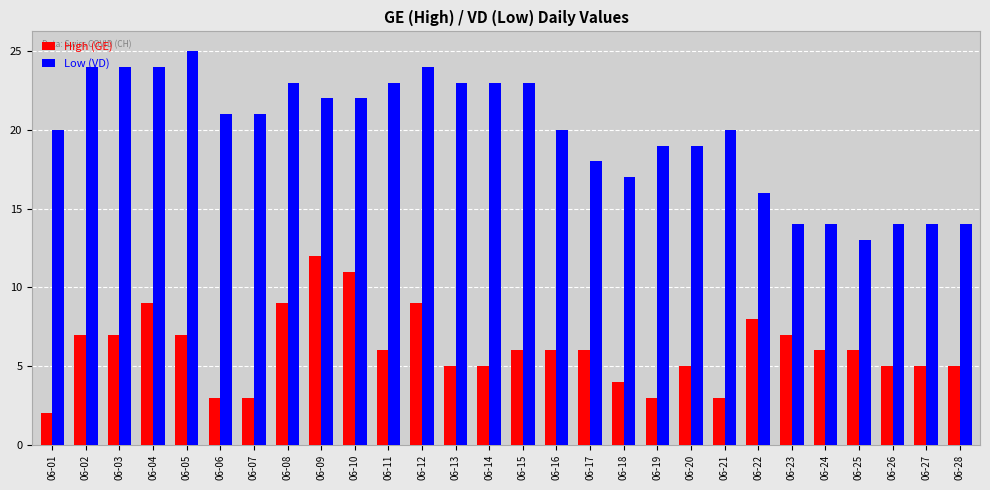

What is the value of the Low (VD) bar at the 11th from the left?

23